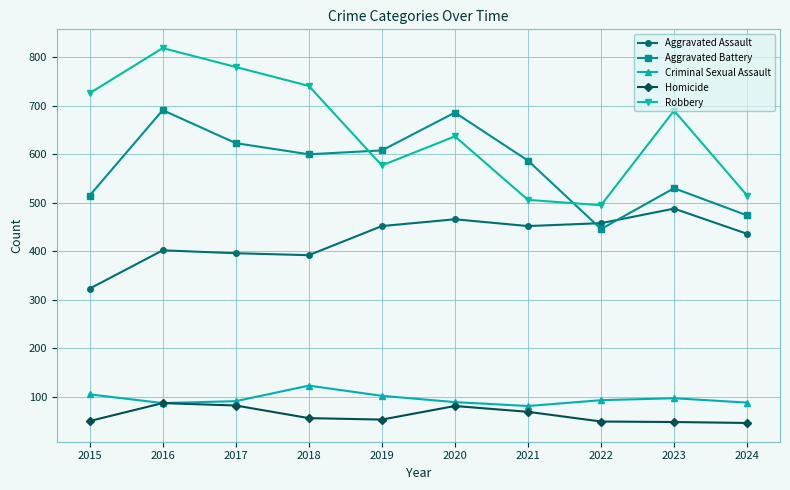

The value of Criminal Sexual Assault at 2024 is 124. True or false?

False